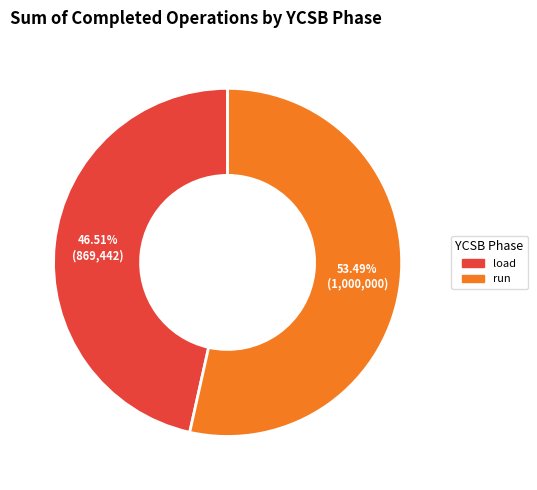

What portion of the pie excludes run?

46.5%